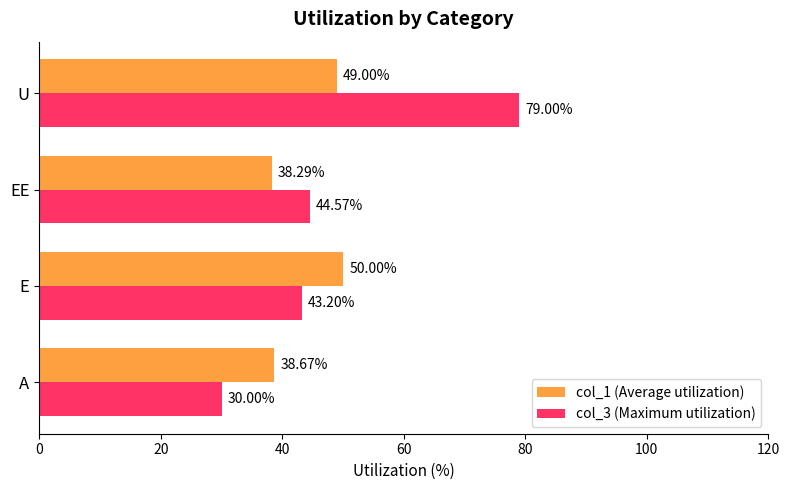

What is the sum of all col_3 (Maximum utilization) values?

196.8